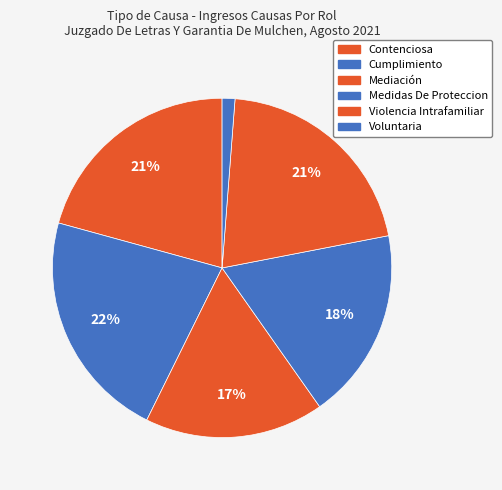

What is the ratio of the value at Voluntaria to the value at Violencia Intrafamiliar?

0.1